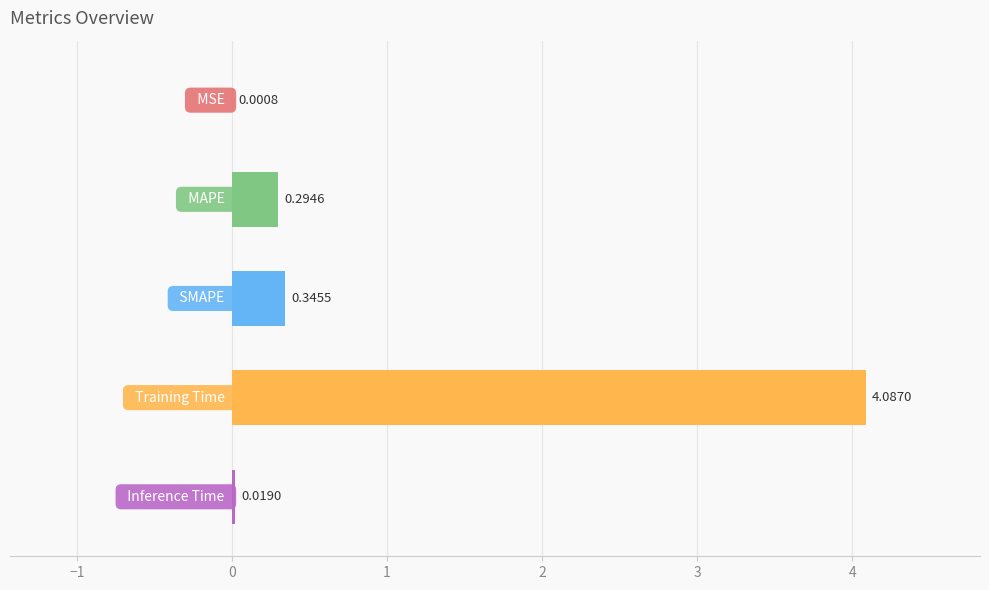

What is the sum of all values?

4.7